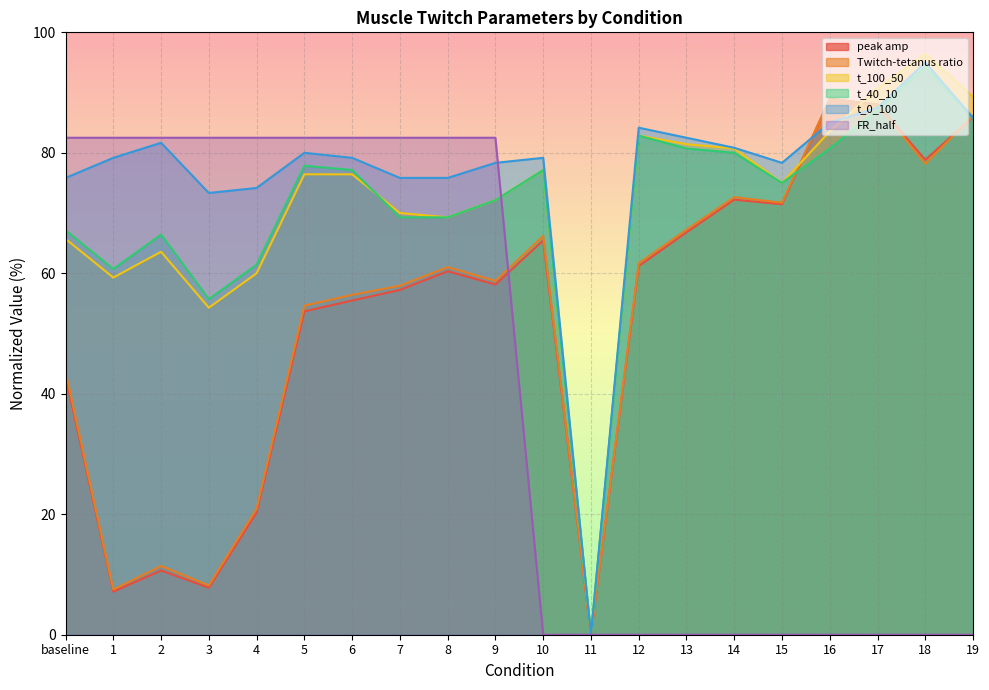

At which label is t_40_10 closest to 47?

3